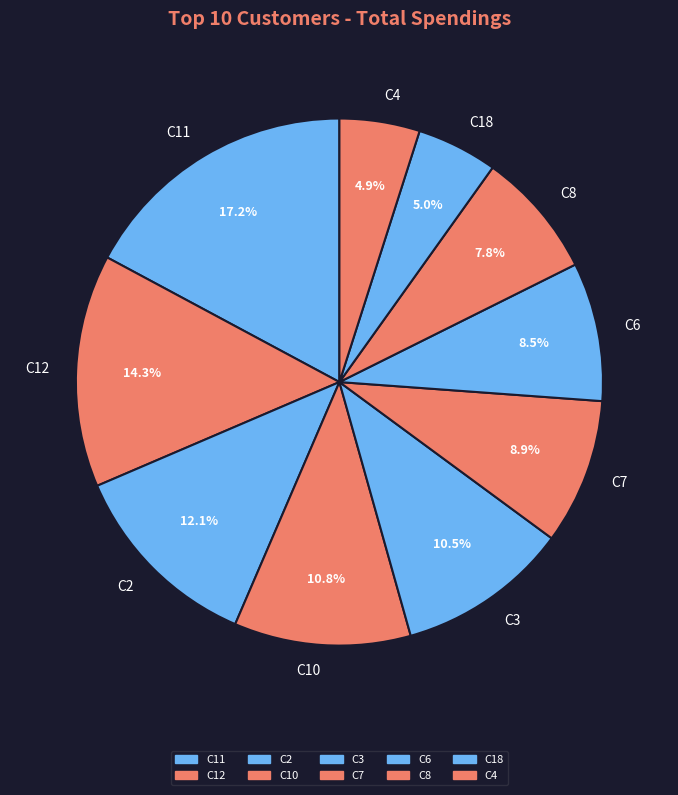

To the nearest percent, what is the average slice percentage?

10%